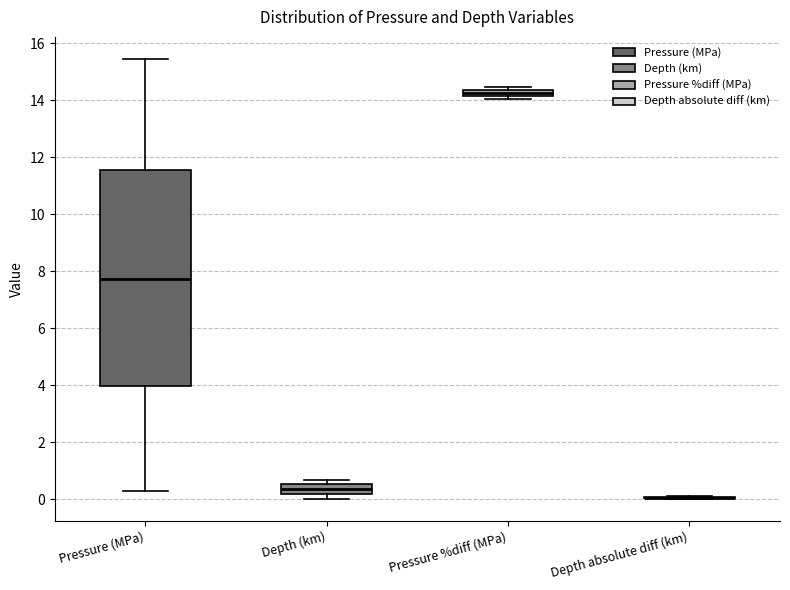

Where is the lower edge of the box for Pressure %diff (MPa) on the y-axis? The values are not printed on the chart, so give them approximately, as read against the axis.

14.2